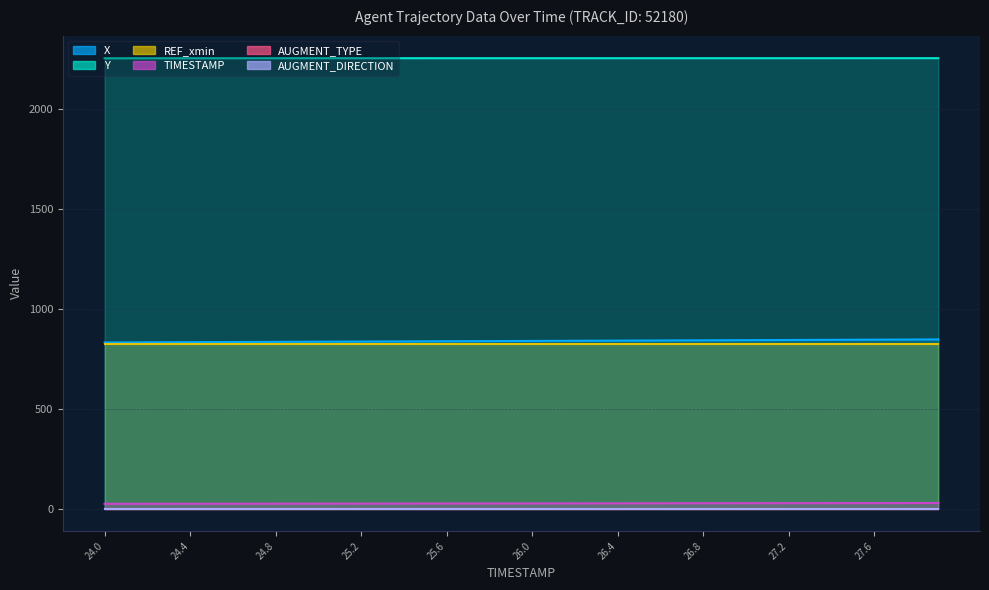

The TIMESTAMP series shows 25.3 at 25.3. True or false?

True